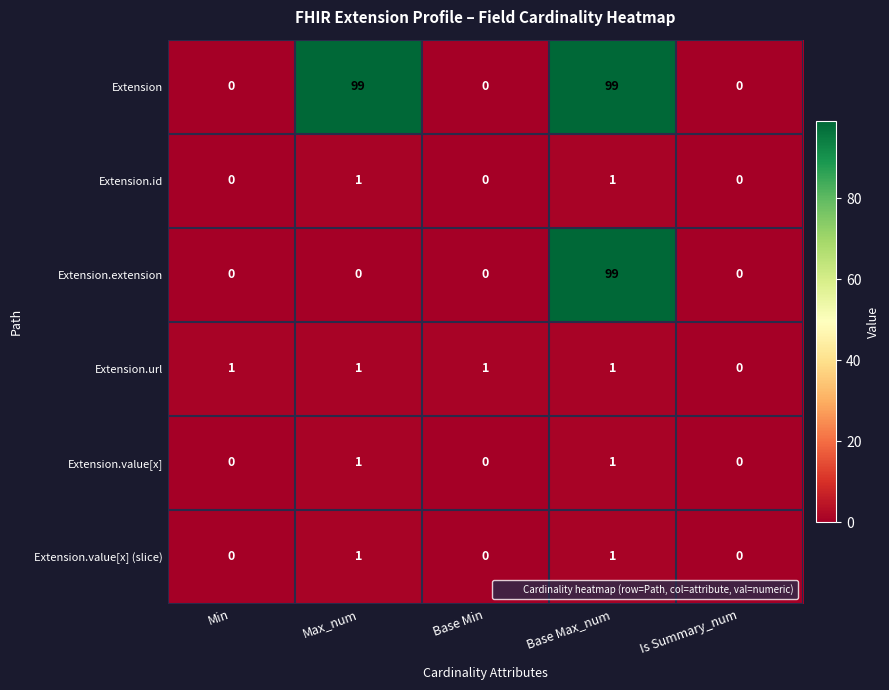

Is it true that Extension.extension equals -30 at Max_num?

False